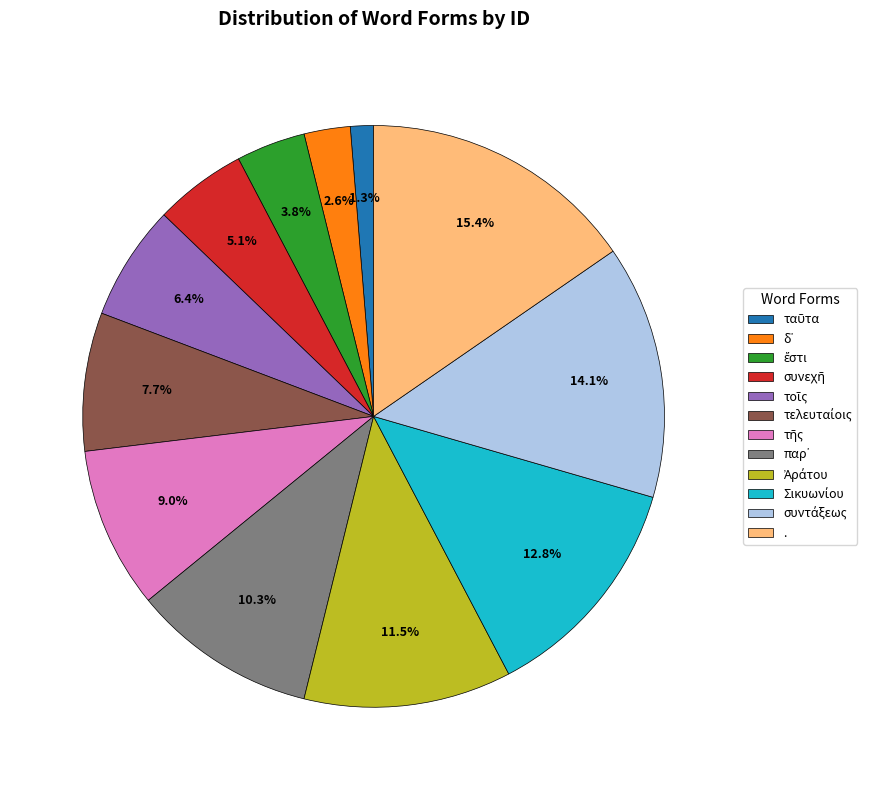

What is the largest slice in the pie chart?

.